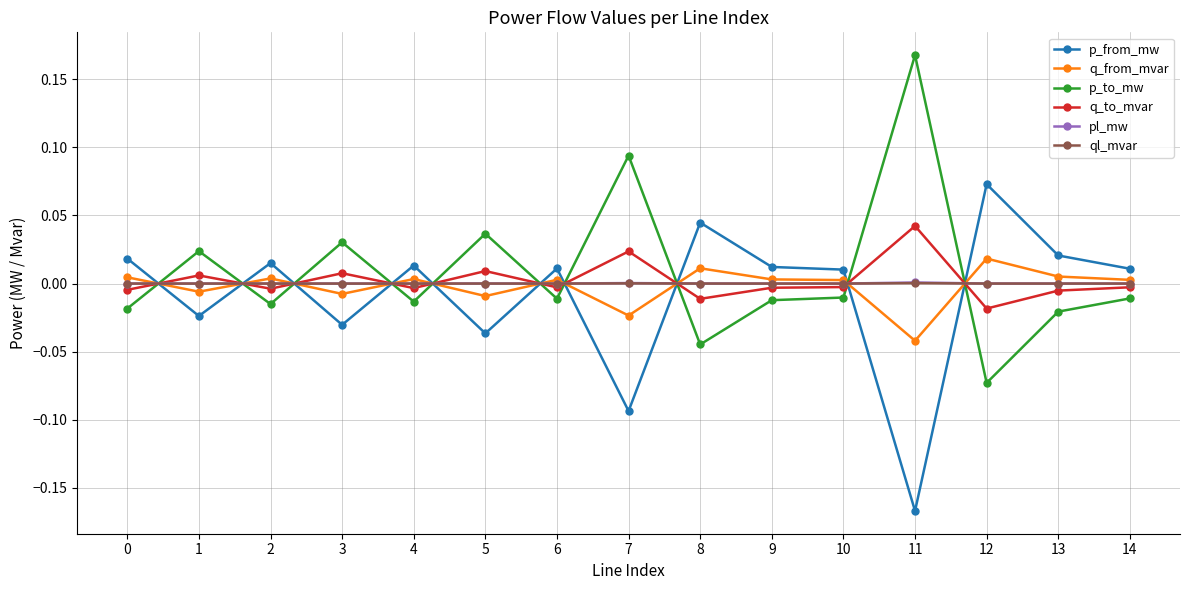

Which label corresponds to the smallest value in the chart?

11